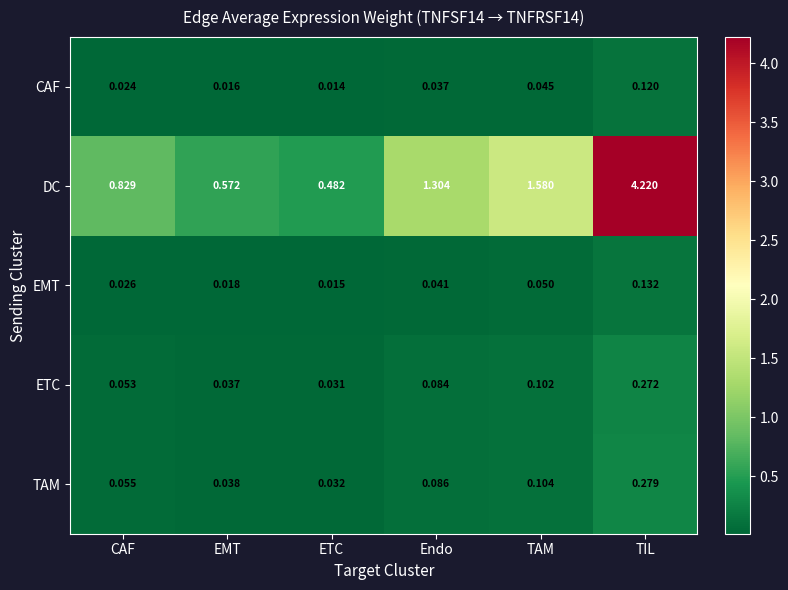

List the labels in order of TAM value, smallest first.

ETC, EMT, CAF, Endo, TAM, TIL